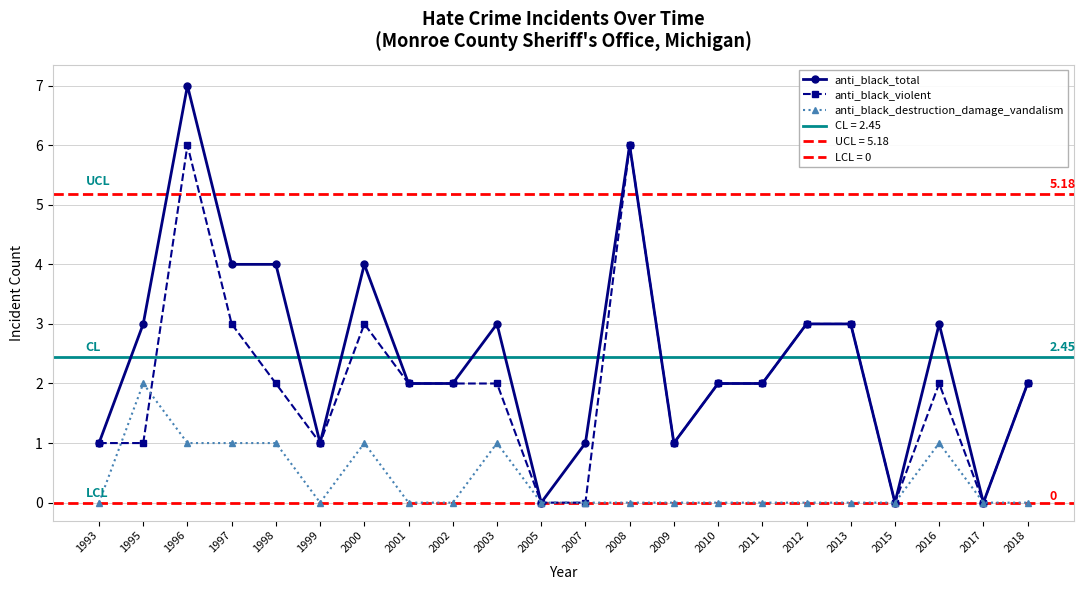

What is the spread (max minus min) of values at 2008?

6